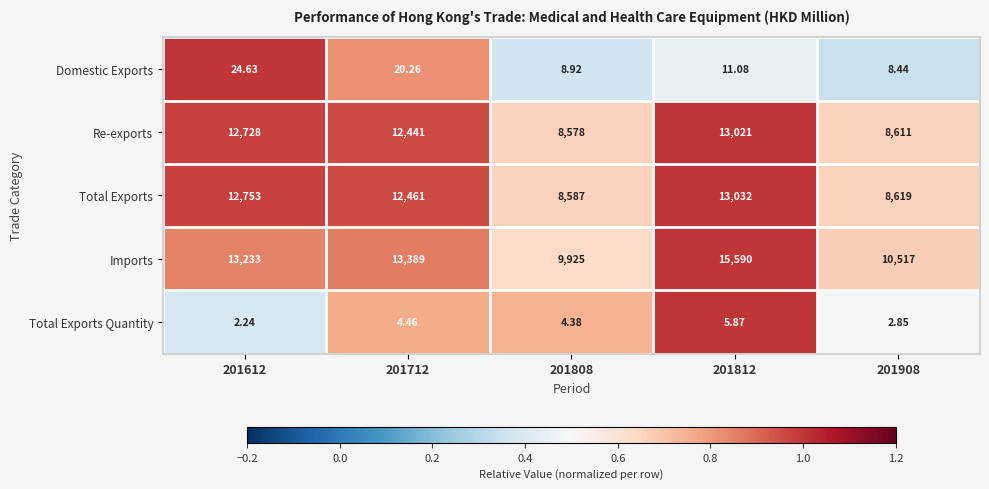

At 201908, list the series in order from largest to smallest.

Imports, Total Exports, Re-exports, Domestic Exports, Total Exports Quantity